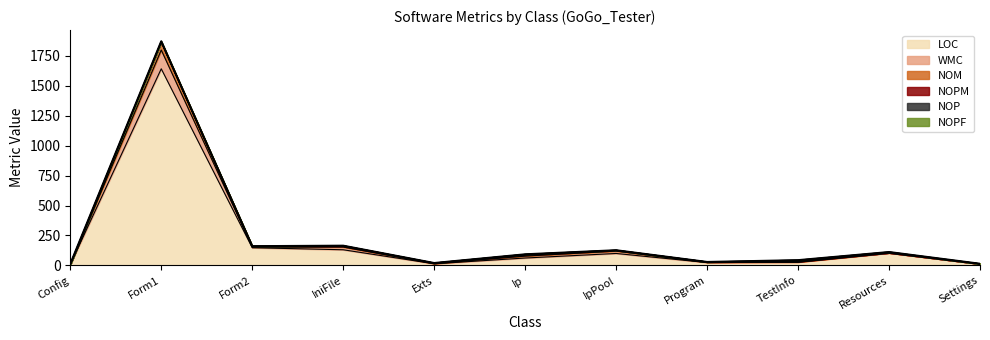

True or false: LOC and WMC intersect in this chart.

False